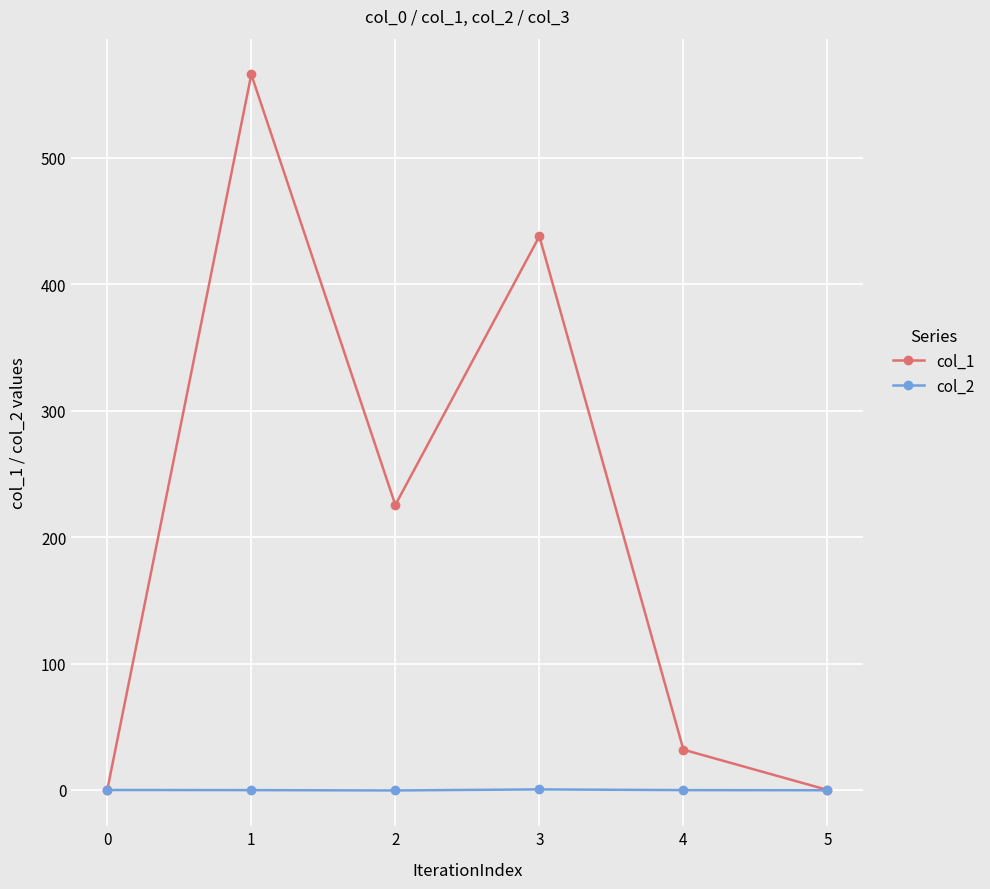

How many data points in col_2 are less than 0?

4